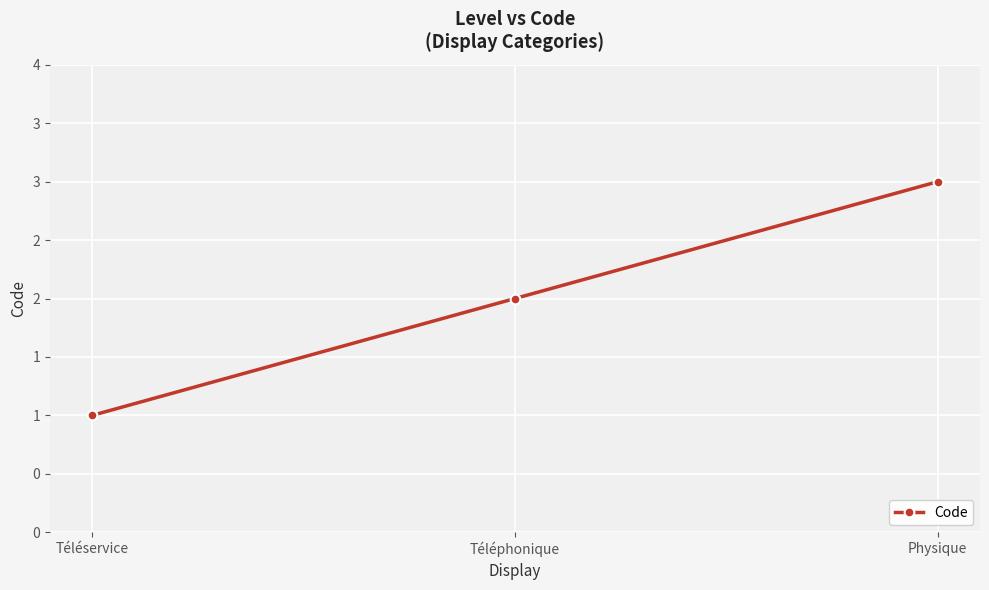

What is the ratio of the value at Physique to the value at Téléservice?

3.0